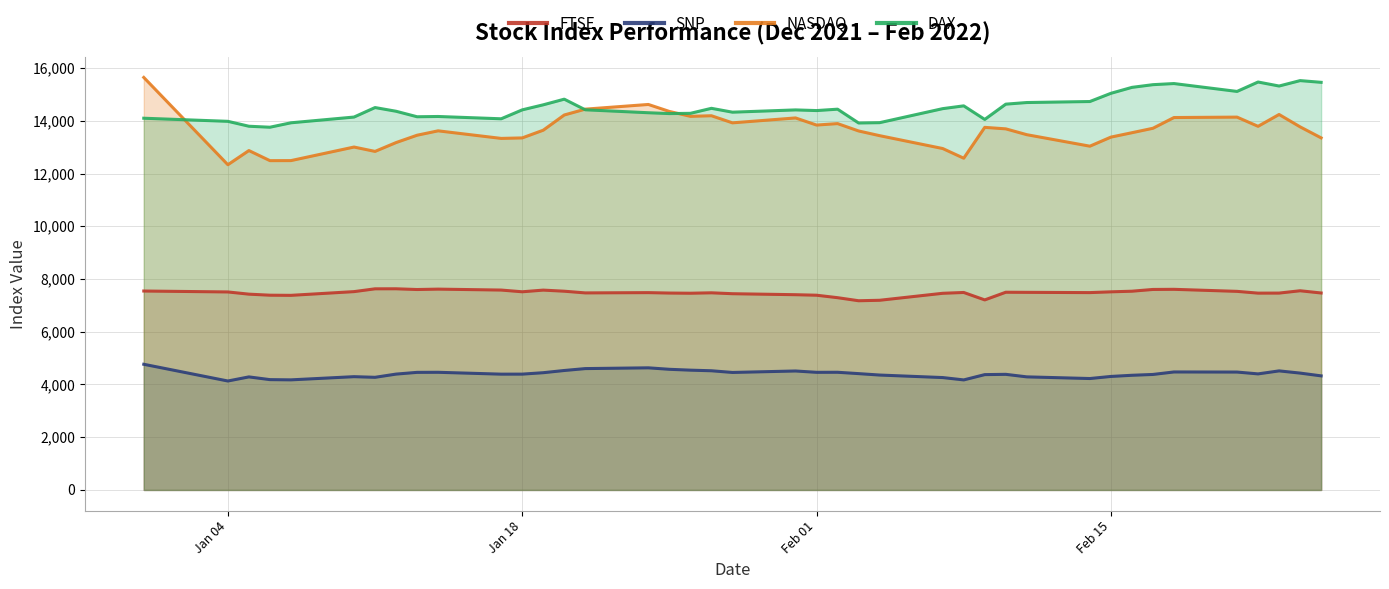

Which series has the widest spread of values?

NASDAQ